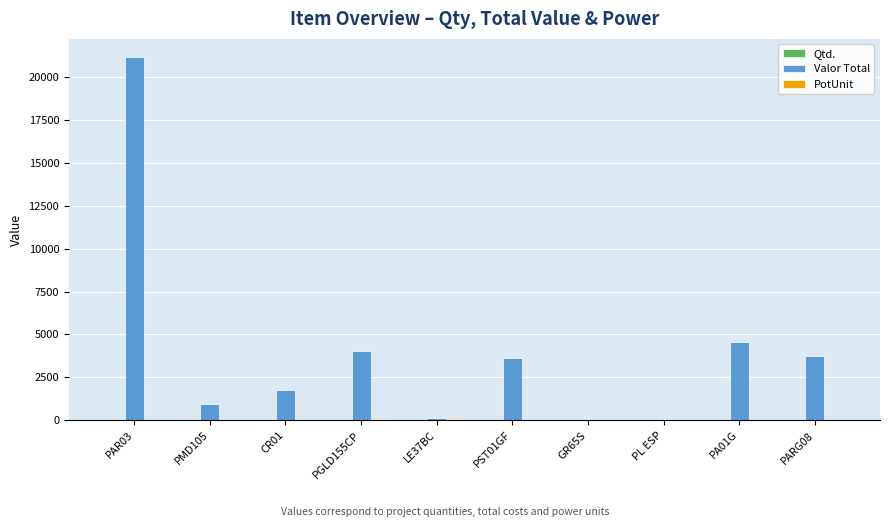

Is it true that Valor Total equals 10500.1 at PL ESP?

False